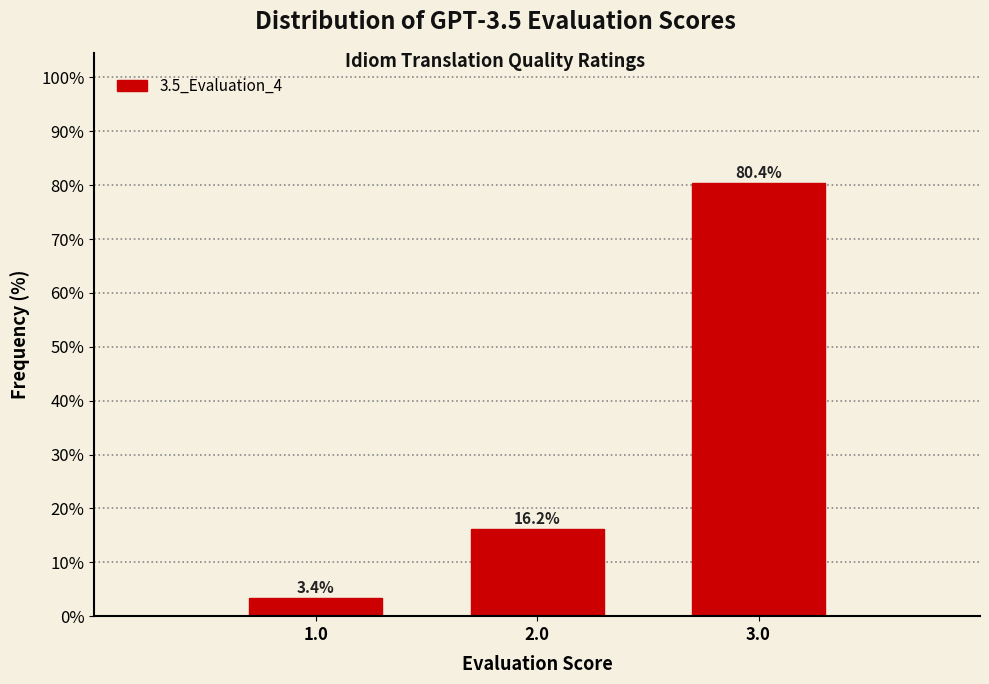

Reading left to right, extract all data points from this chart.

1.0=3.4	2.0=16.2	3.0=80.4